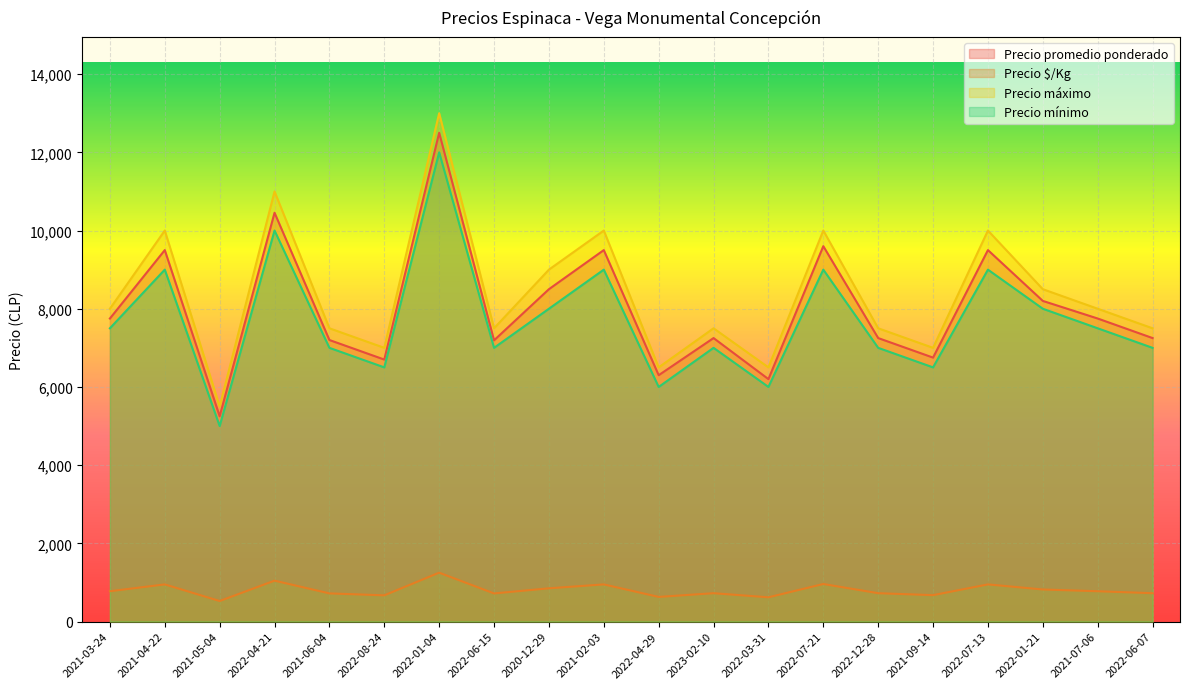

True or false: Precio $/Kg and Precio promedio ponderado intersect in this chart.

False